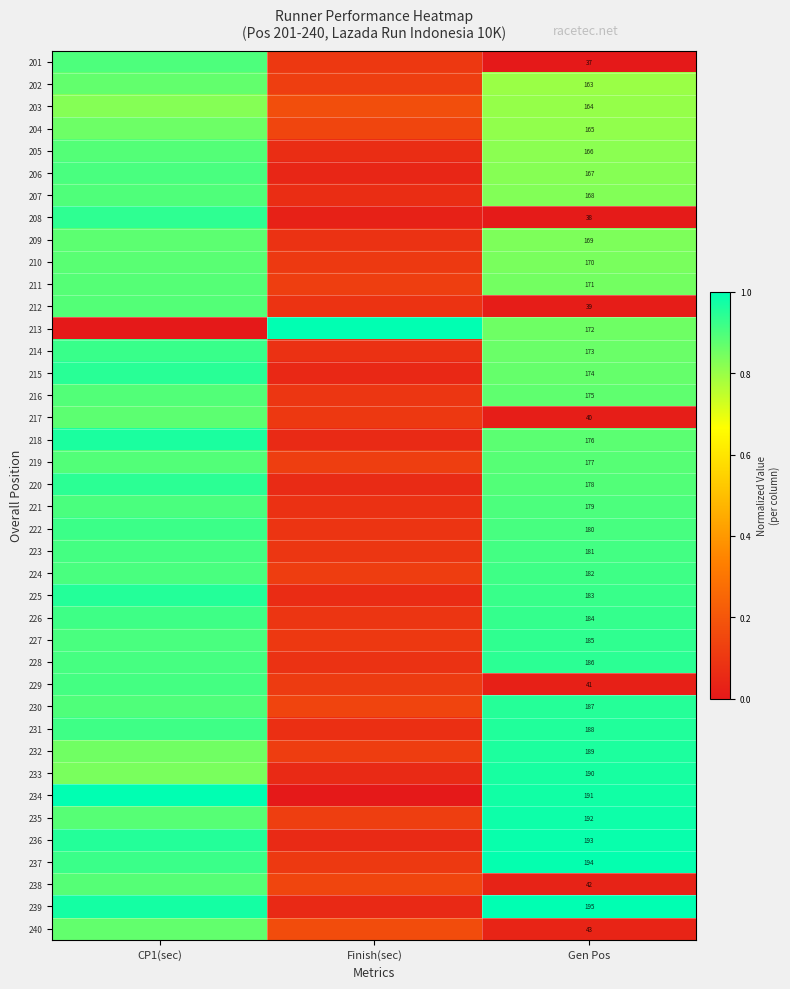

How many categories are shown in the chart?

3